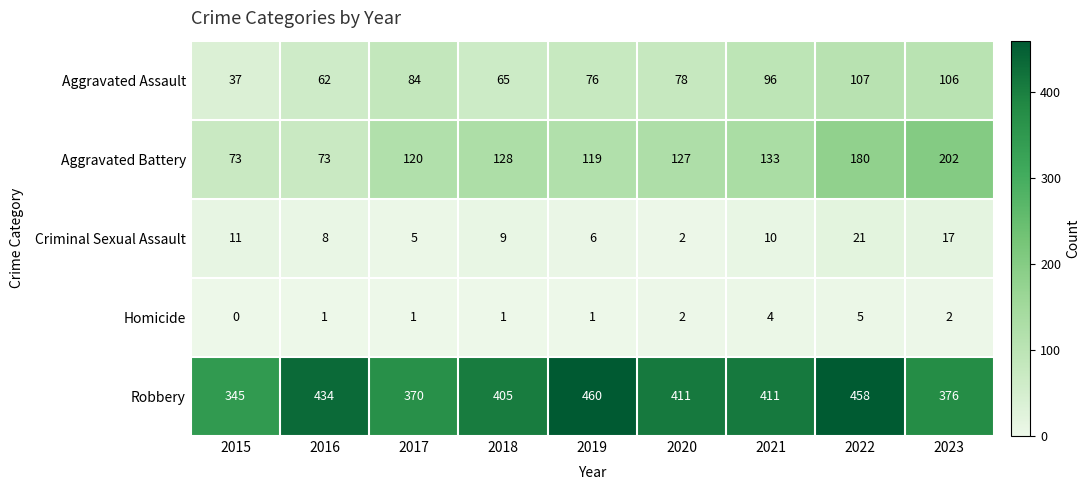

List the series in order of their peak value, lowest first.

Homicide, Criminal Sexual Assault, Aggravated Assault, Aggravated Battery, Robbery